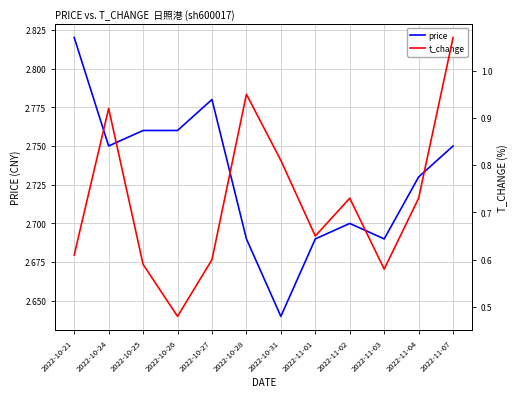

Rank the series by their maximum value, from highest to lowest.

price, t_change